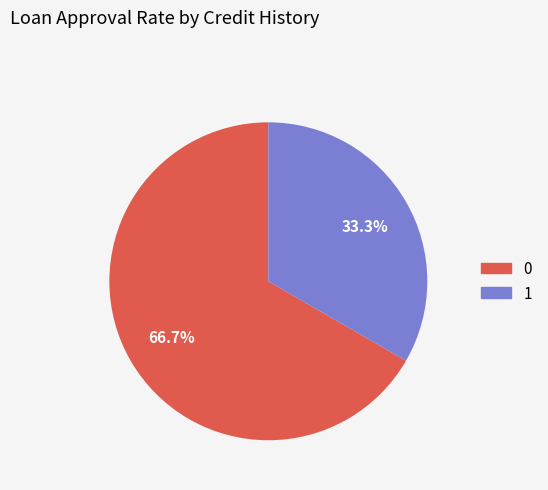

Is there a majority slice in this chart?

Yes